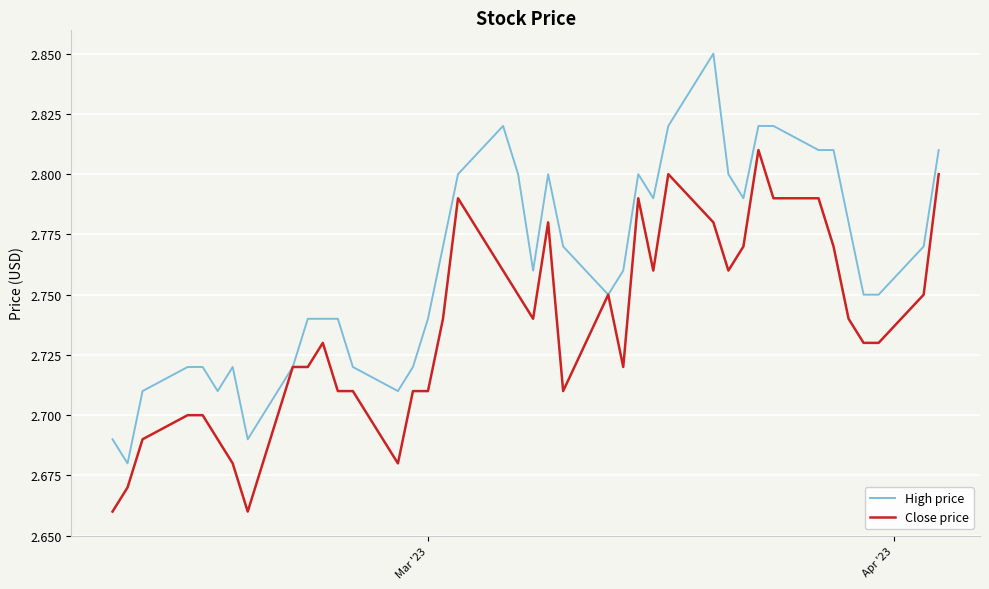

Rank the series by their maximum value, from highest to lowest.

High price, Close price